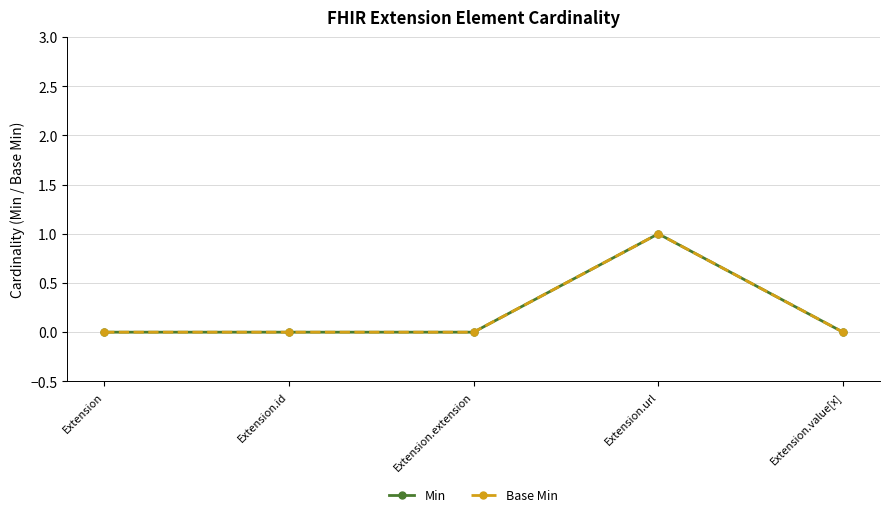

Is this an area chart (filled region under the line)?

No